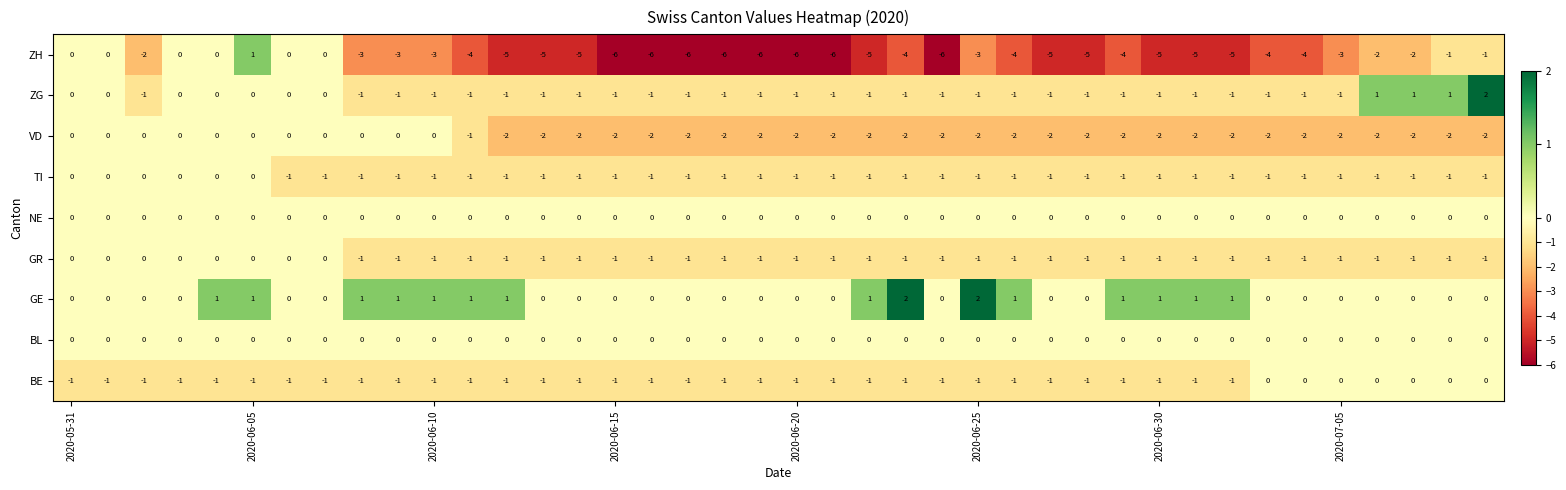

Which series has the largest total across all categories?

GE